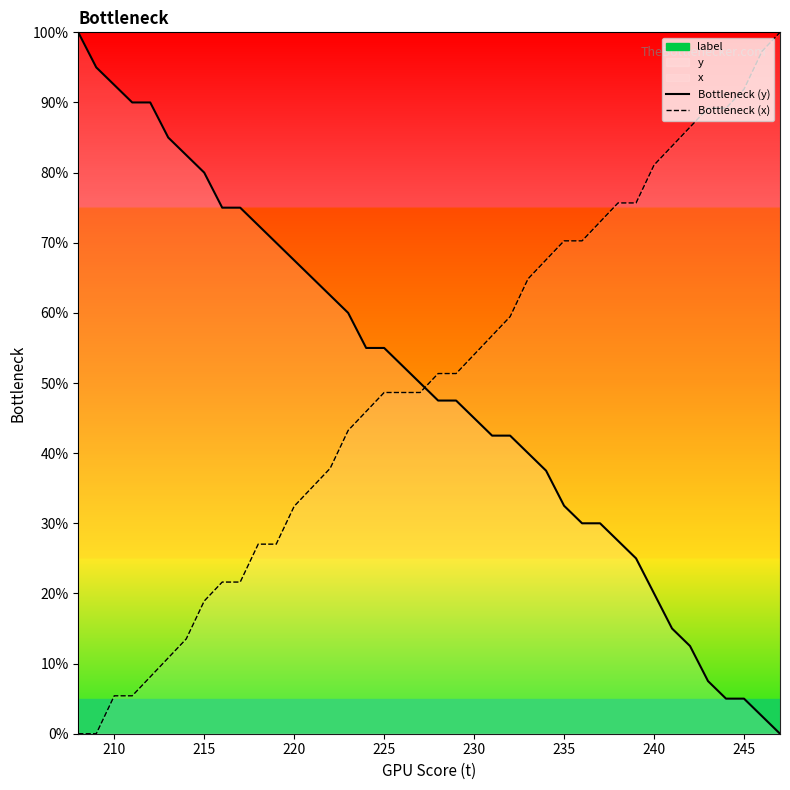

Is it true that Bottleneck (y) equals 22.1 at 235?

False